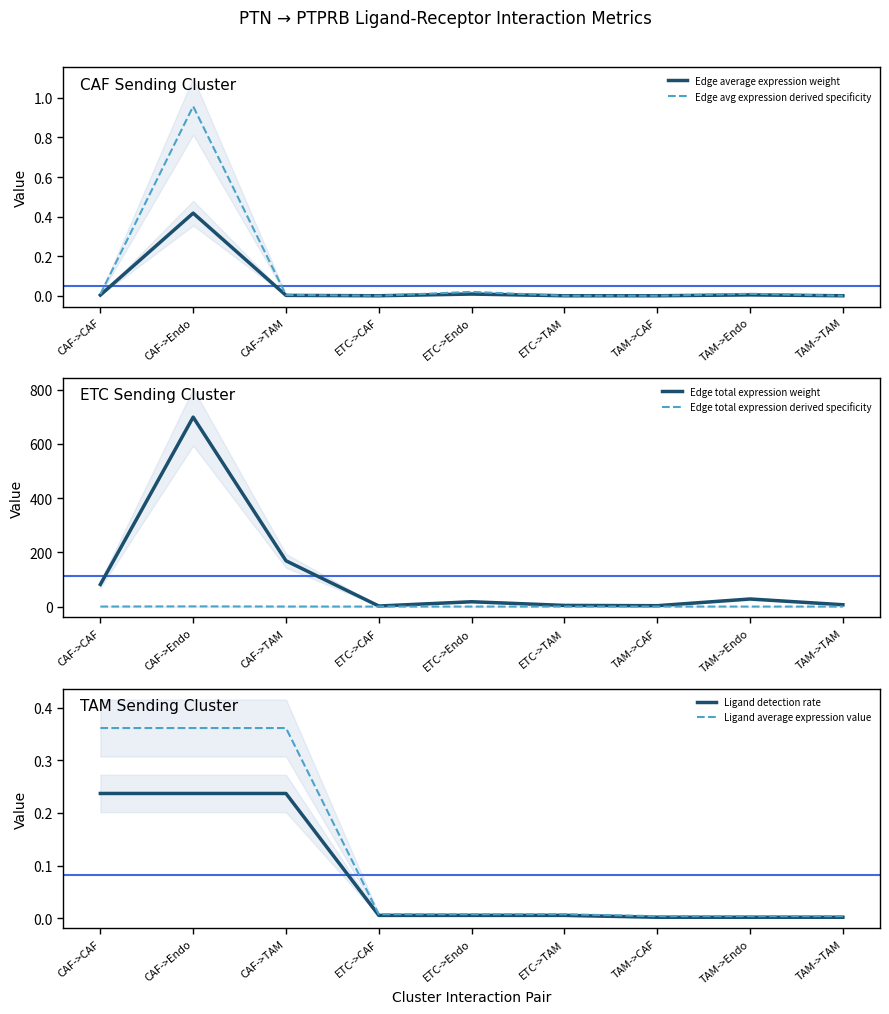

How many times do Ligand average expression value and Edge average expression weight cross each other?

6